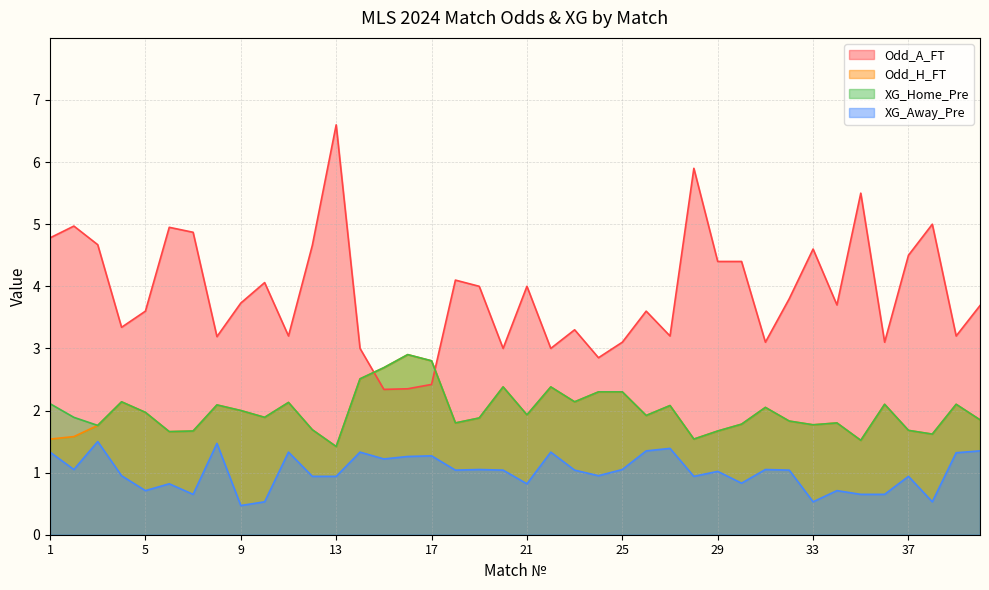

True or false: XG_Away_Pre and XG_Home_Pre intersect in this chart.

False